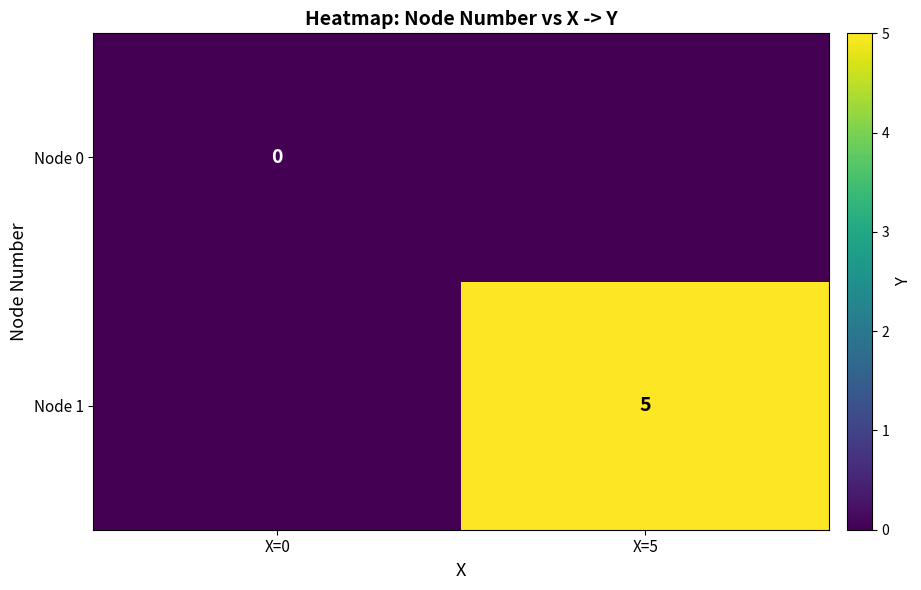

Count the number of categories in the chart.

2